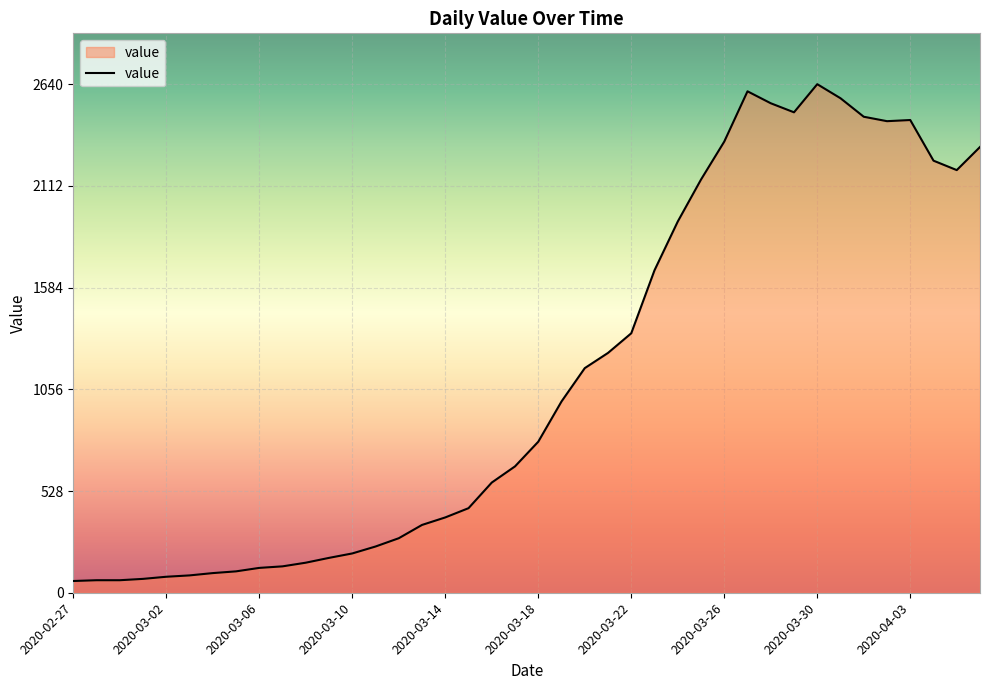

What is the maximum value shown in the chart?

2640